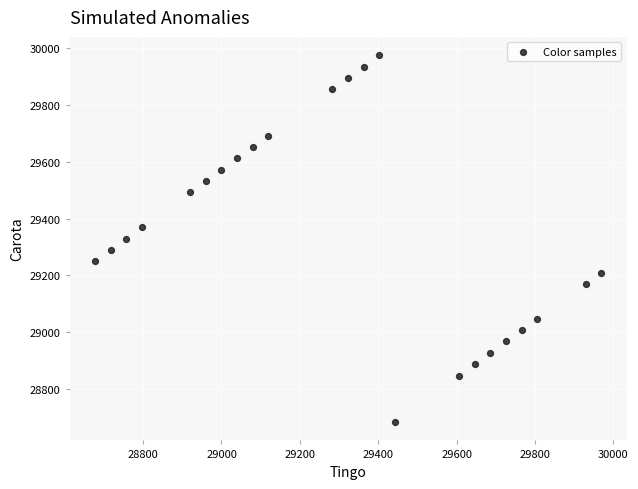

What is the range of X values (max minus min)?

1292